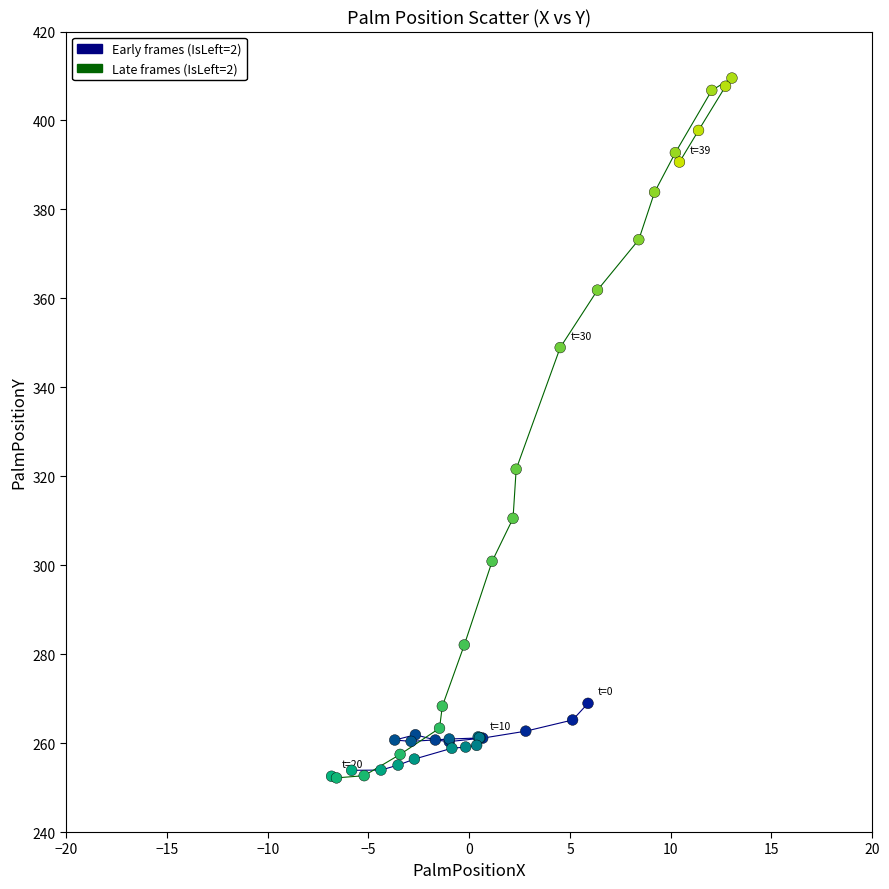

What Y value in the scatter plot is closest to 330?

321.6